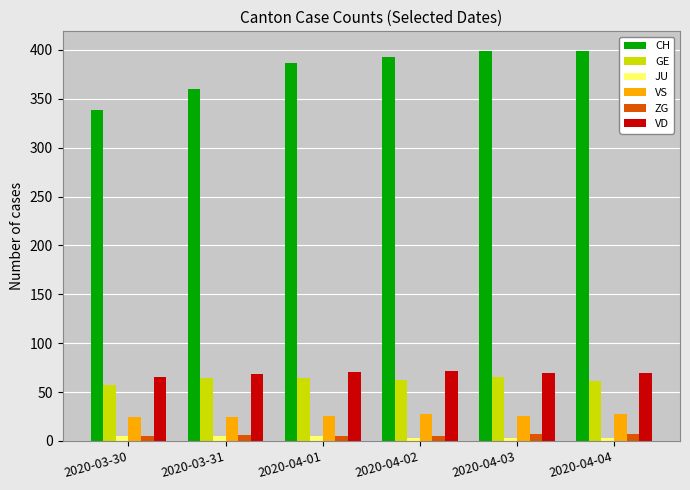

What is the highest value of the GE series?

65